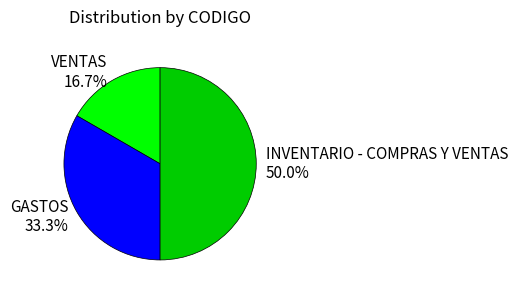

Is VENTAS the majority of the pie?

No